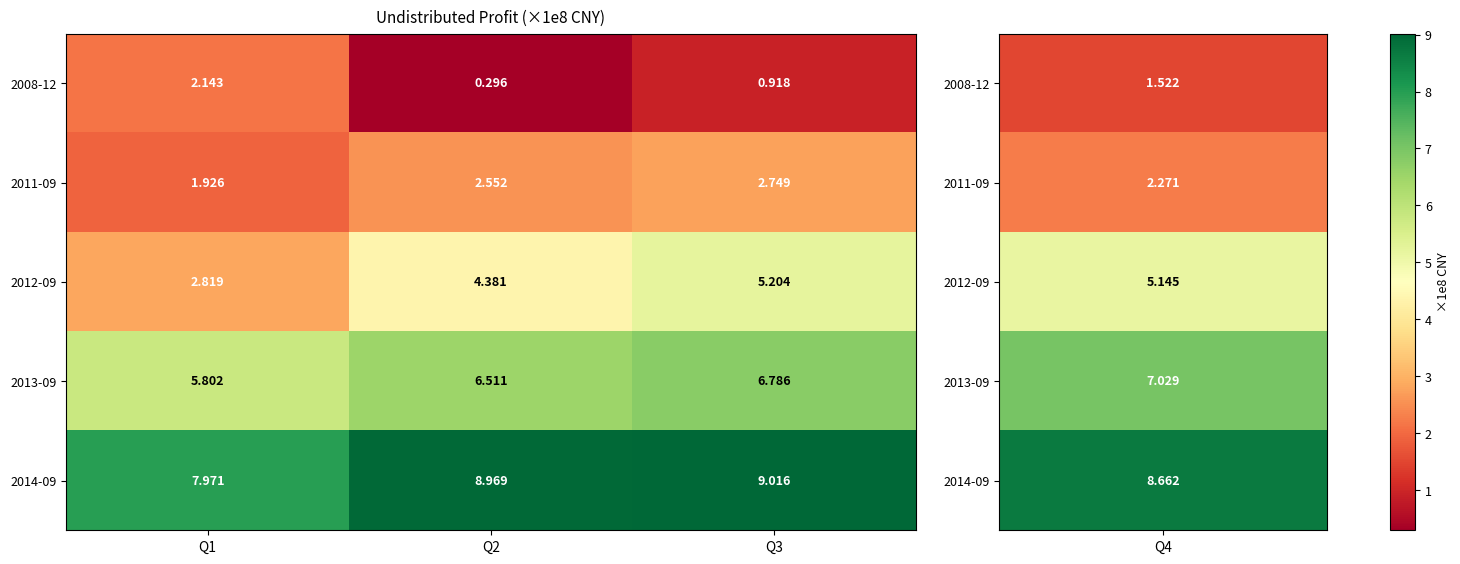

Rank the series at Q3 from lowest to highest value.

2008-12, 2011-09, 2012-09, 2013-09, 2014-09